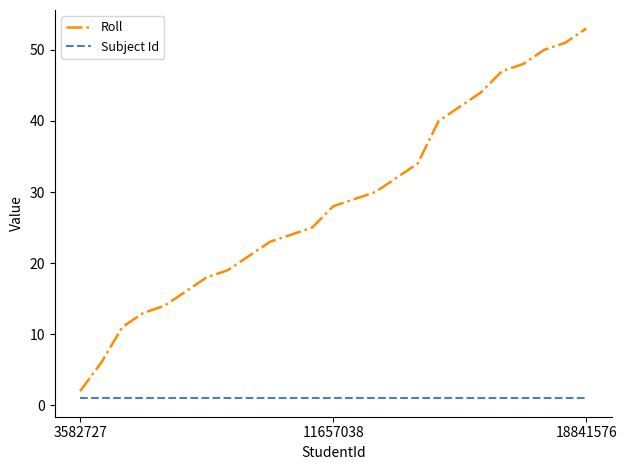

Rank the series by their average value, from lowest to highest.

Subject Id, Roll